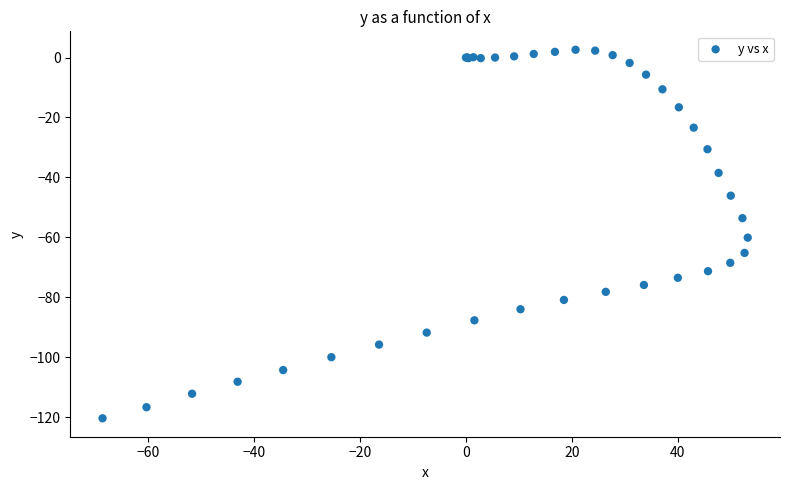

What Y value in the scatter plot is closest to -58?

-60.1